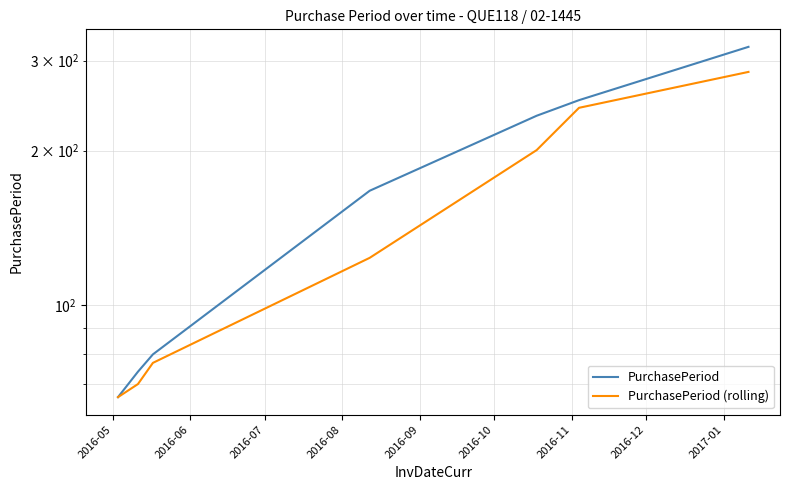

At which label does PurchasePeriod first exceed 167?

2016-09